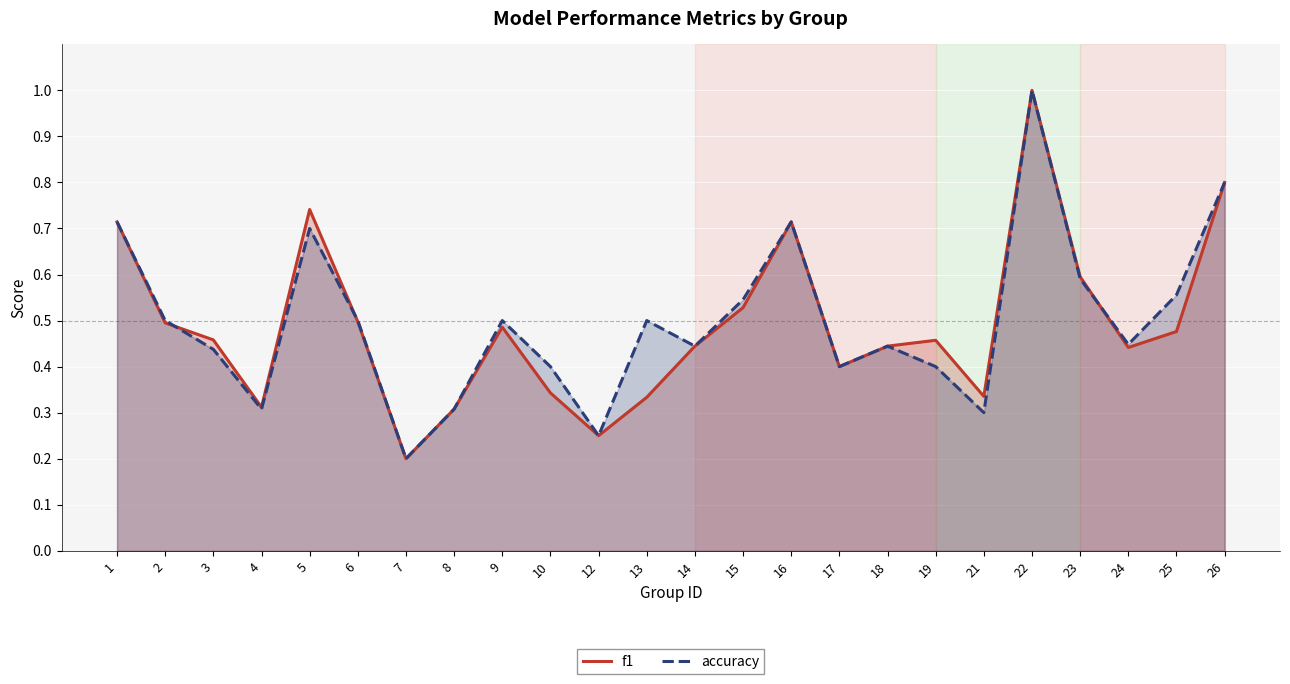

How many f1 values are between 0 and 1?

24